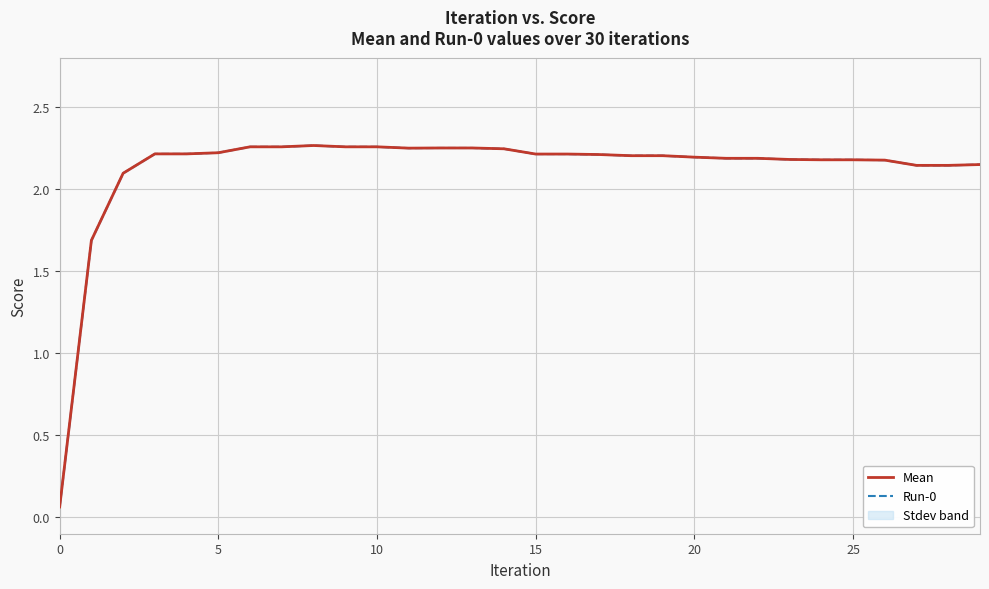

Reading right to left, transcribe all the data shown in this chart.

Mean: 2.1	2.1	2.1	2.2	2.2	2.2	2.2	2.2	2.2	2.2	2.2	2.2	2.2	2.2	2.2	2.2	2.2	2.2	2.2	2.3	2.3	2.3	2.3	2.3	2.2	2.2	2.2	2.1	1.7	0.1
Run-0: 2.1	2.1	2.1	2.2	2.2	2.2	2.2	2.2	2.2	2.2	2.2	2.2	2.2	2.2	2.2	2.2	2.2	2.2	2.2	2.3	2.3	2.3	2.3	2.3	2.2	2.2	2.2	2.1	1.7	0.1